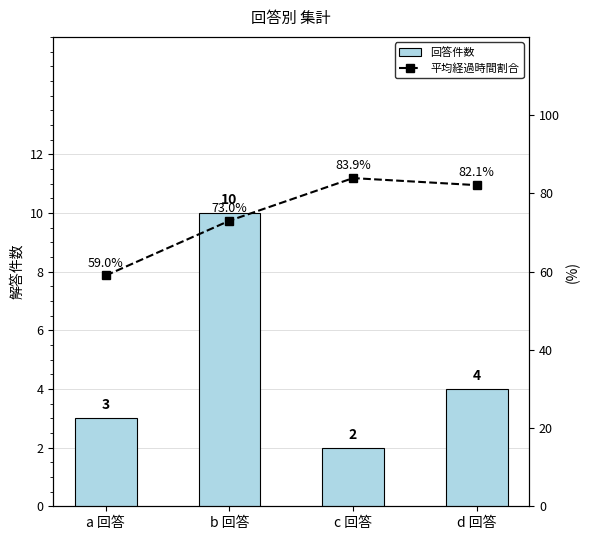

What is the value of the 回答件数 bar at the 4th from the left?

4.0